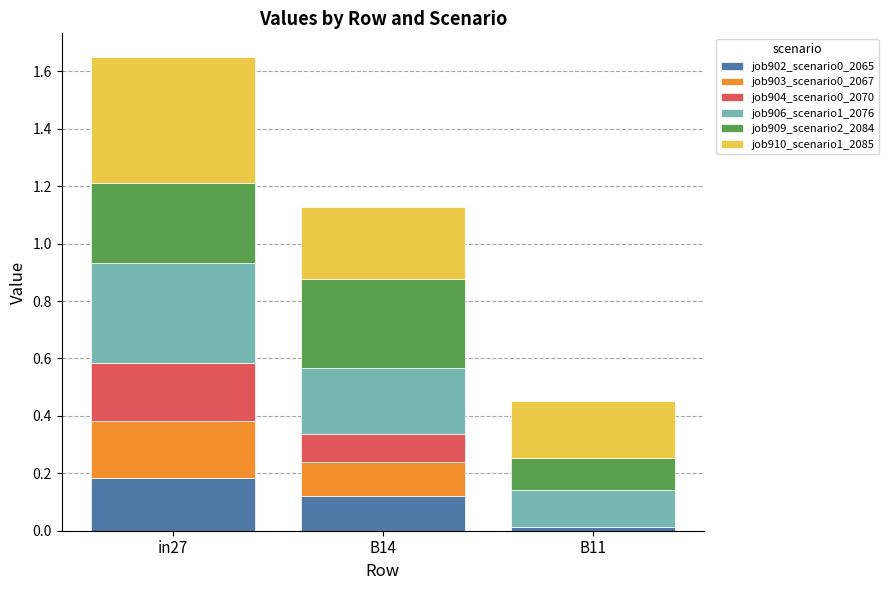

At which category is the sum across all series the highest?

in27